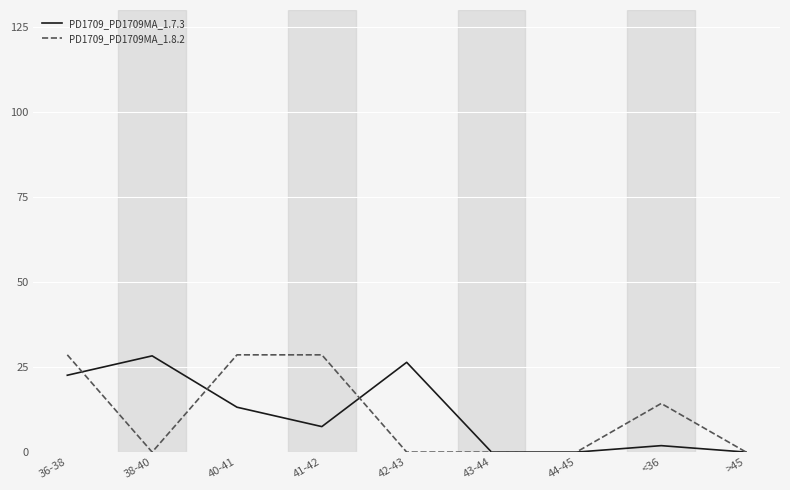

How many values in the PD1709_PD1709MA_1.7.3 series exceed 7?

5